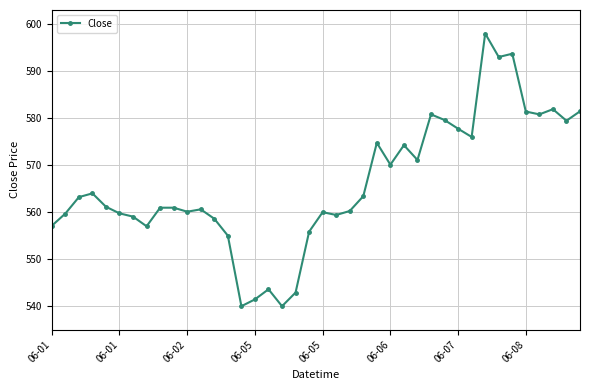

What is the difference between the maximum and minimum values?

58.0